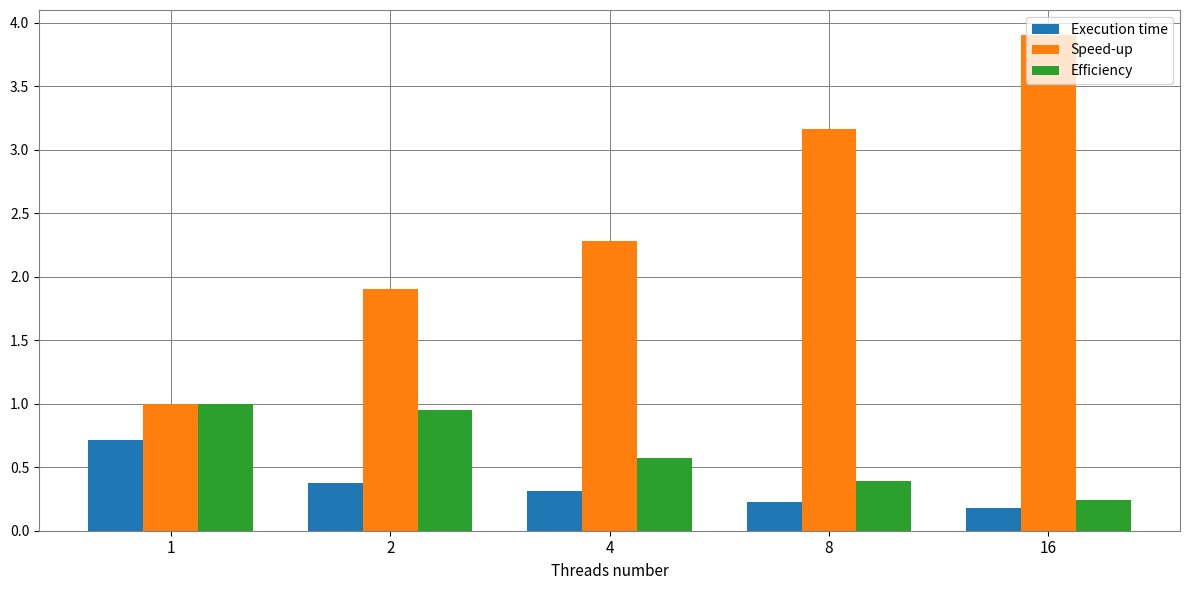

Which series changed the most between 4 and 16?

Speed-up